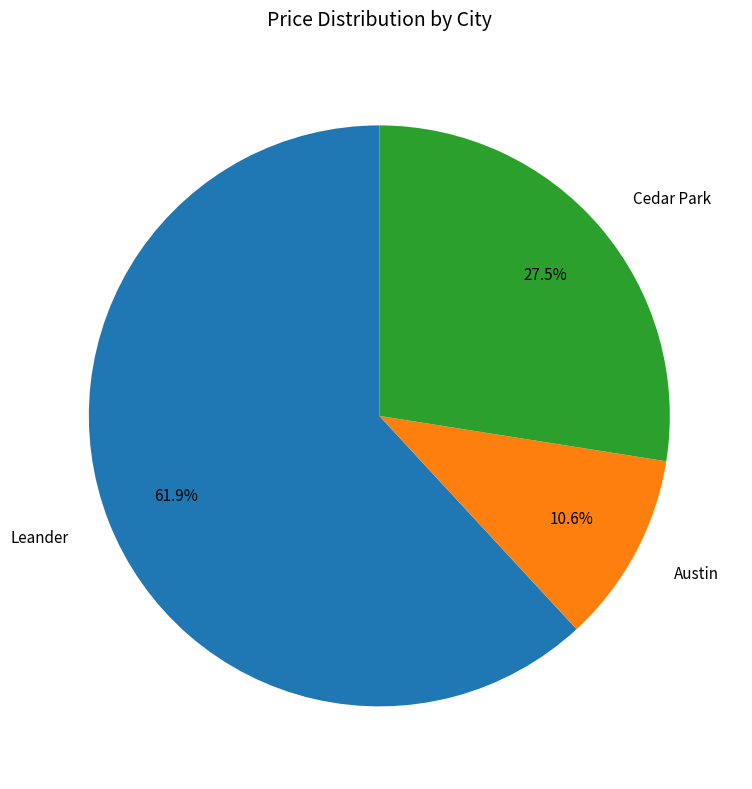

How many segments does this pie chart have?

3